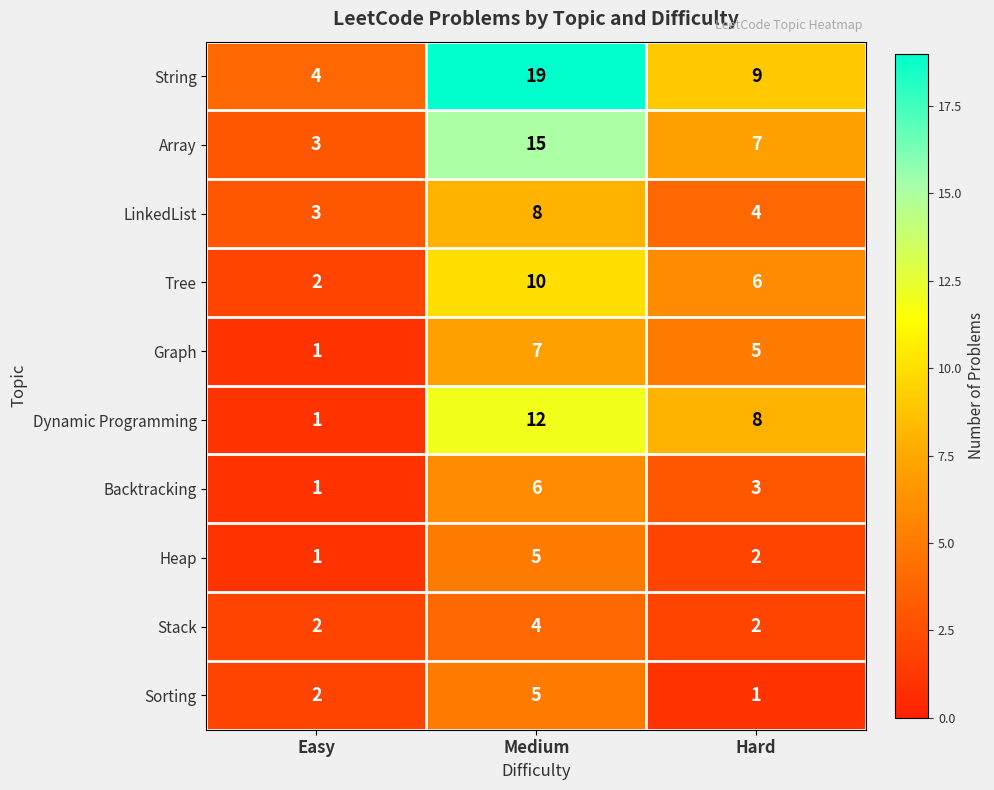

How many data points in Backtracking are less than 3?

1